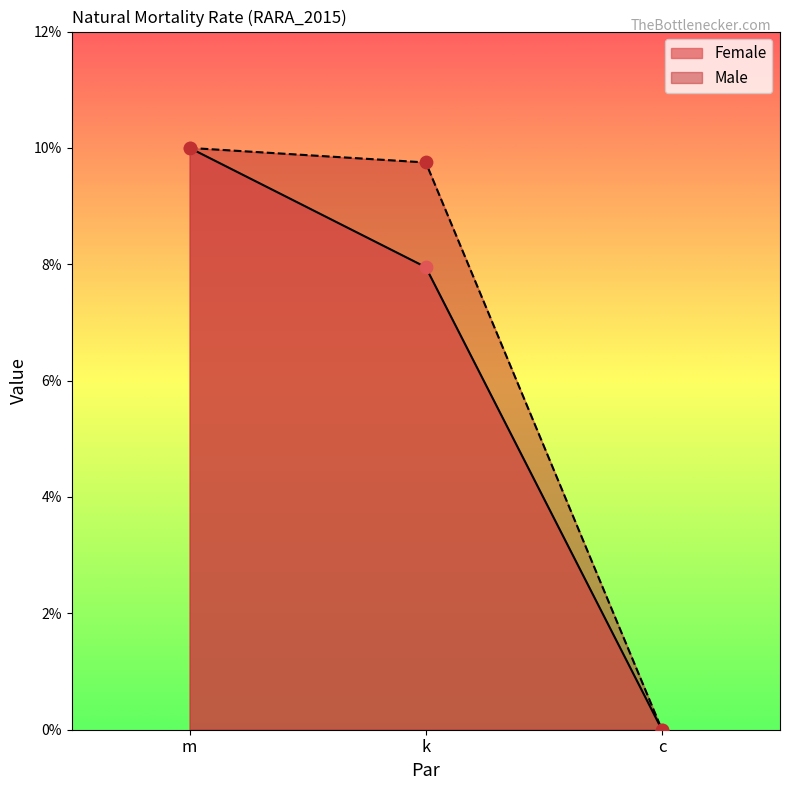

Is the value of Female at k greater than the value of Male at m?

No